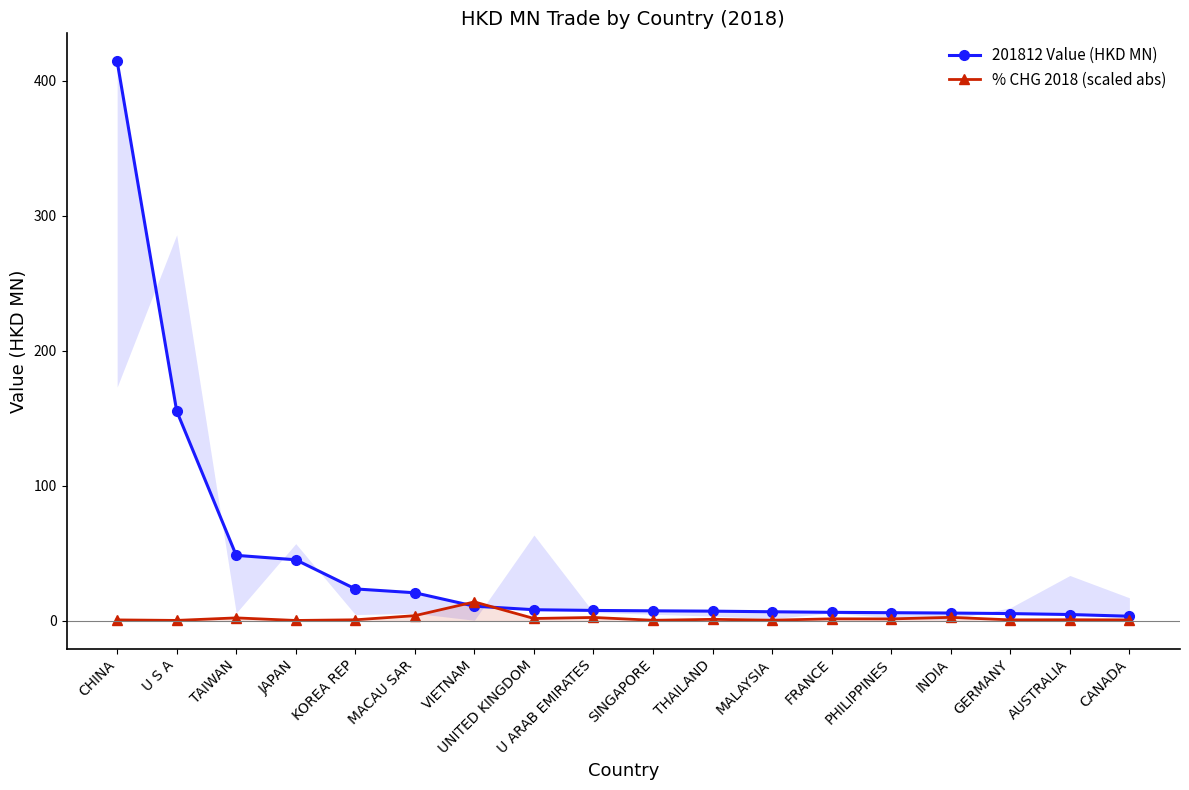

At how many categories does at least one series exceed 309?

1